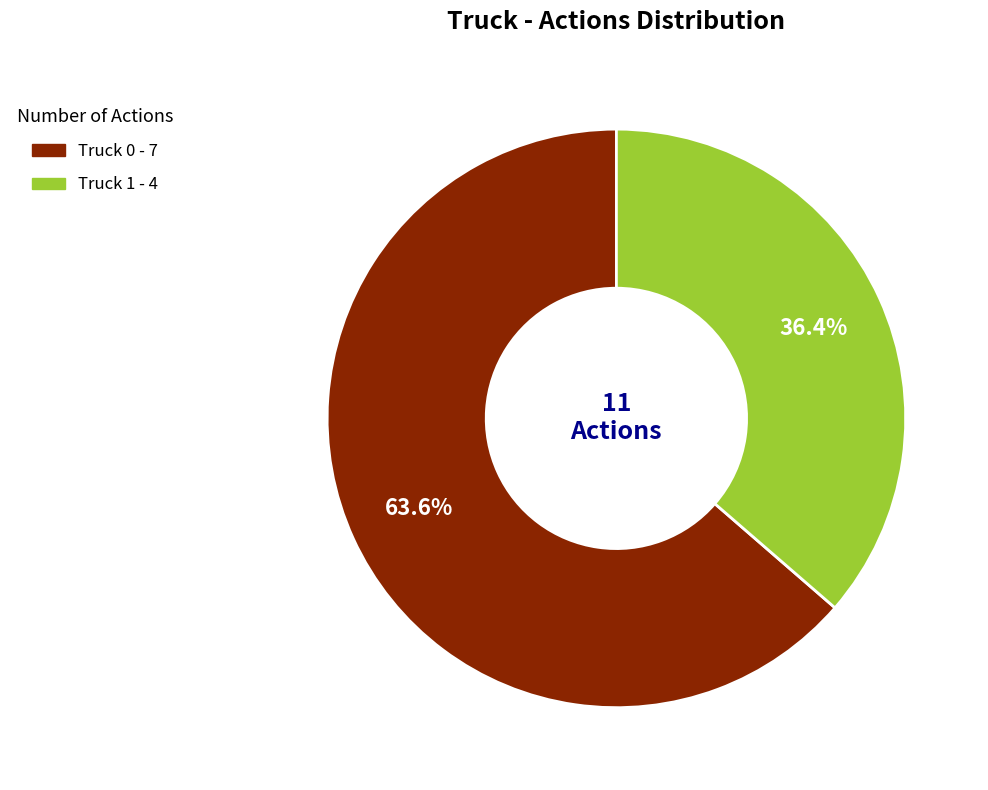

Rank the categories by value from highest to lowest.

Truck 0, Truck 1